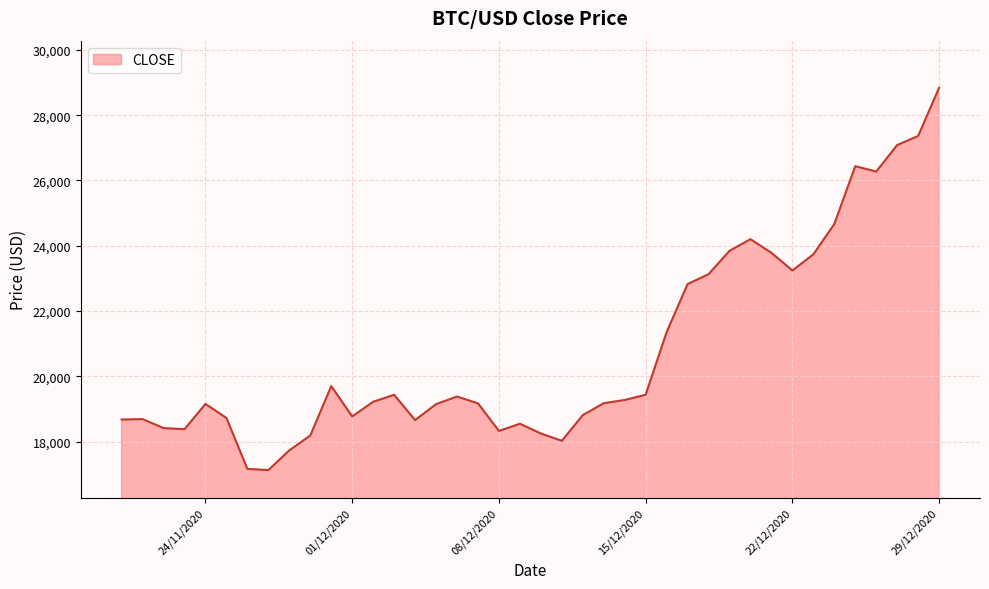

What is the smallest value displayed?

17127.1